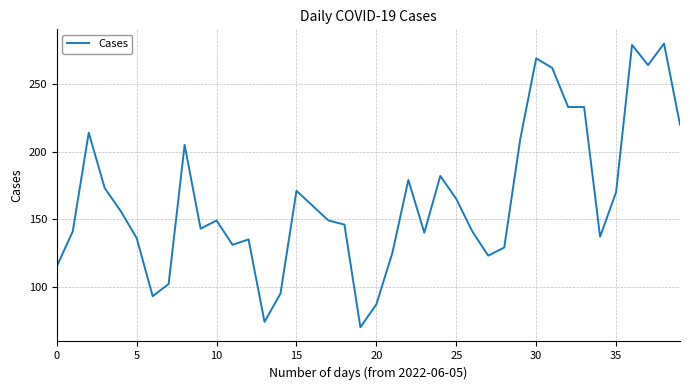

What is the smallest value displayed?

70